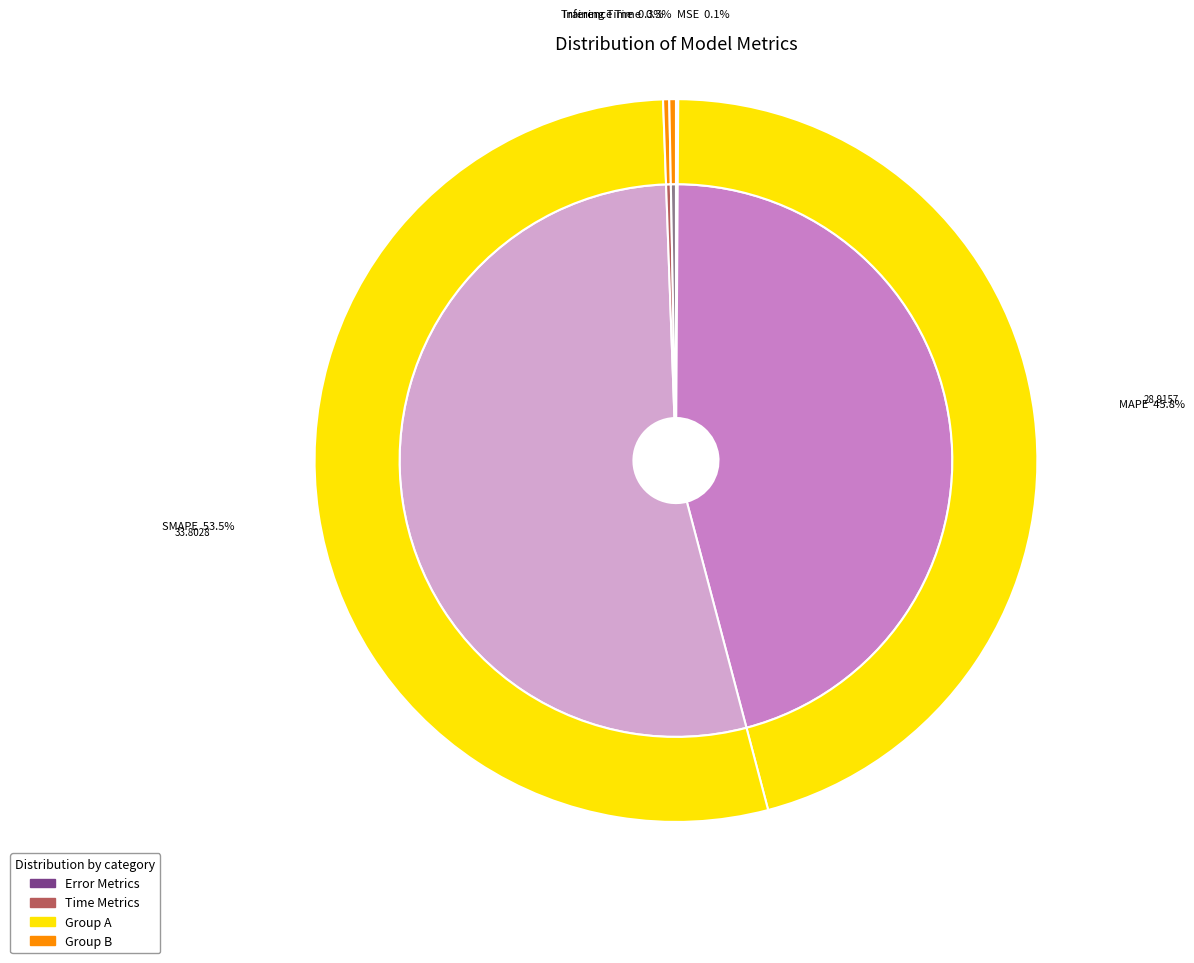

To the nearest percent, what is the difference between the MSE and MAPE slice percentages?

46%